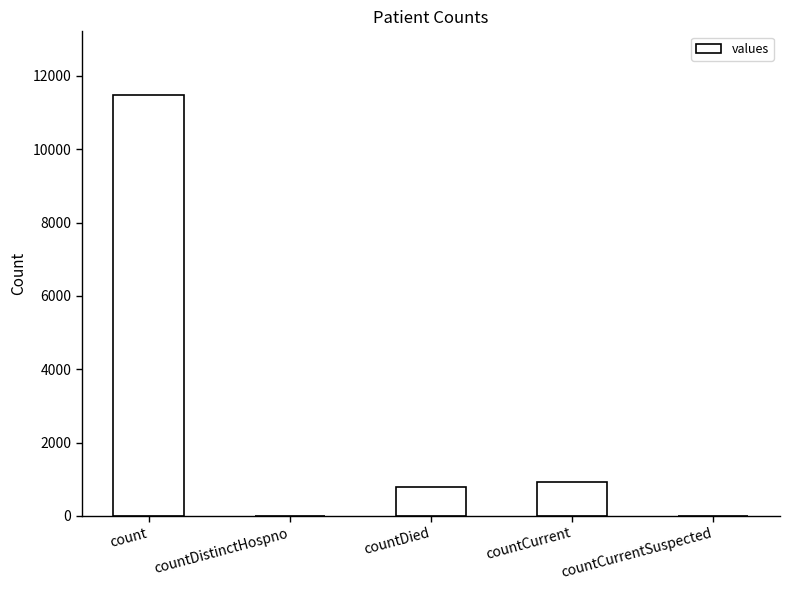

What is the change in value from count to countDistinctHospno?

-11492